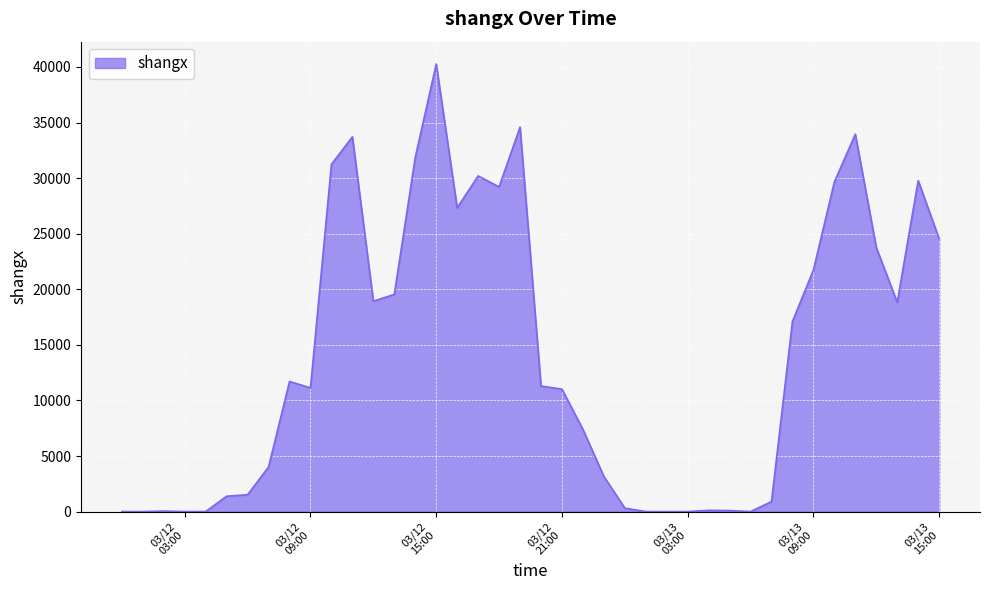

What is the maximum value shown in the chart?

40261.2